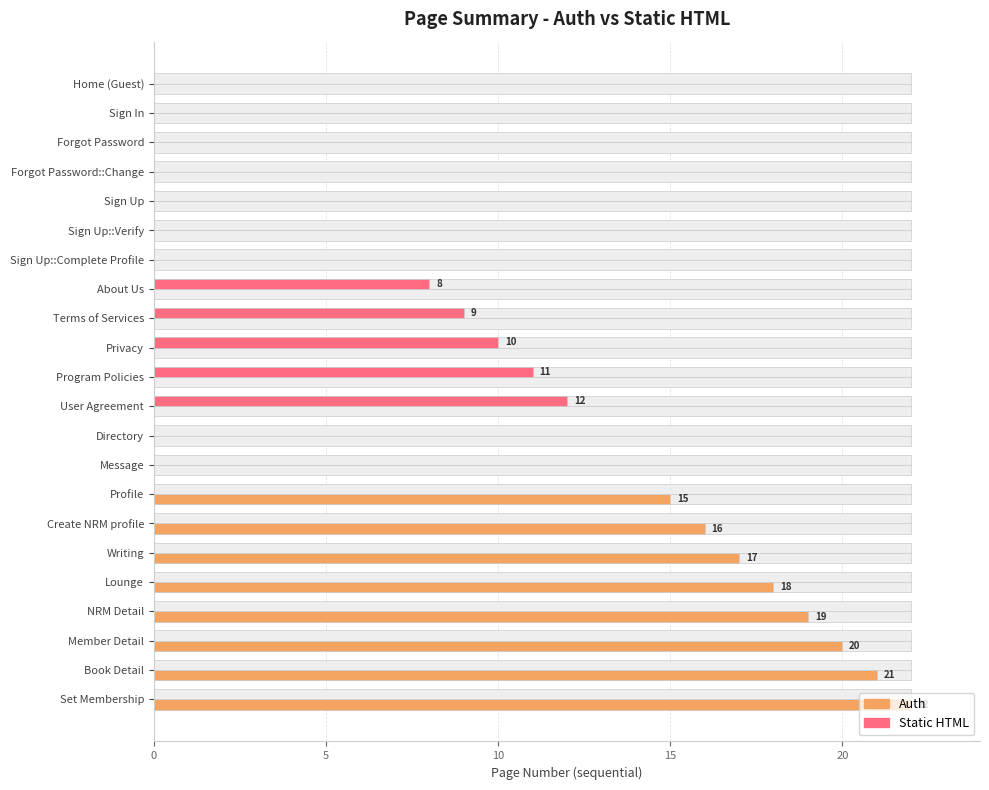

How many data points in Auth are above 0?

8